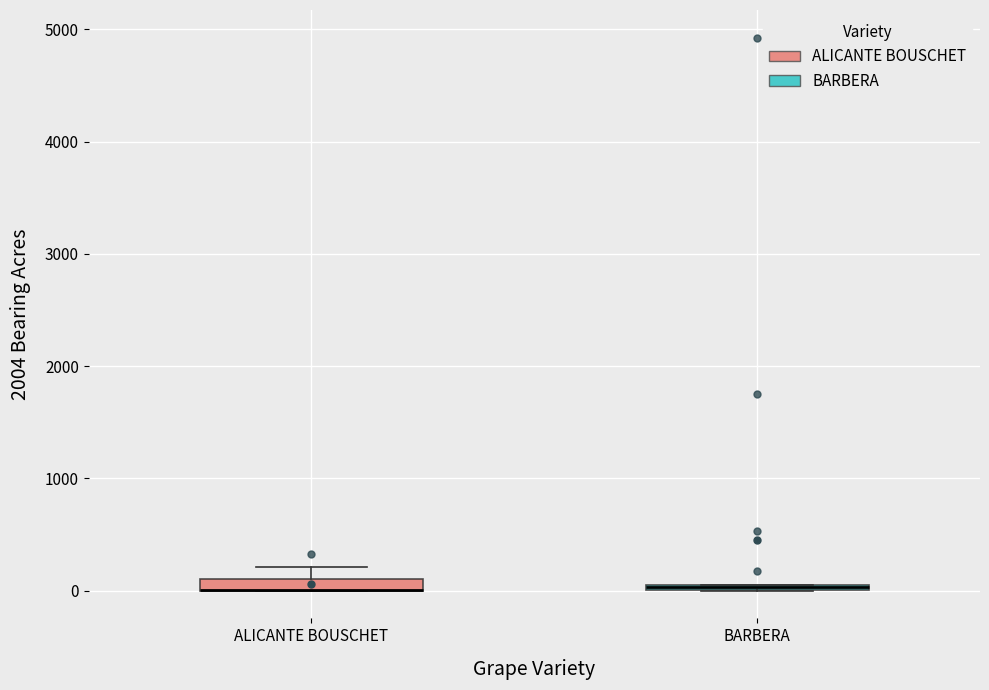

Where is the lower edge of the box for ALICANTE BOUSCHET on the y-axis? The values are not printed on the chart, so give them approximately, as read against the axis.

0